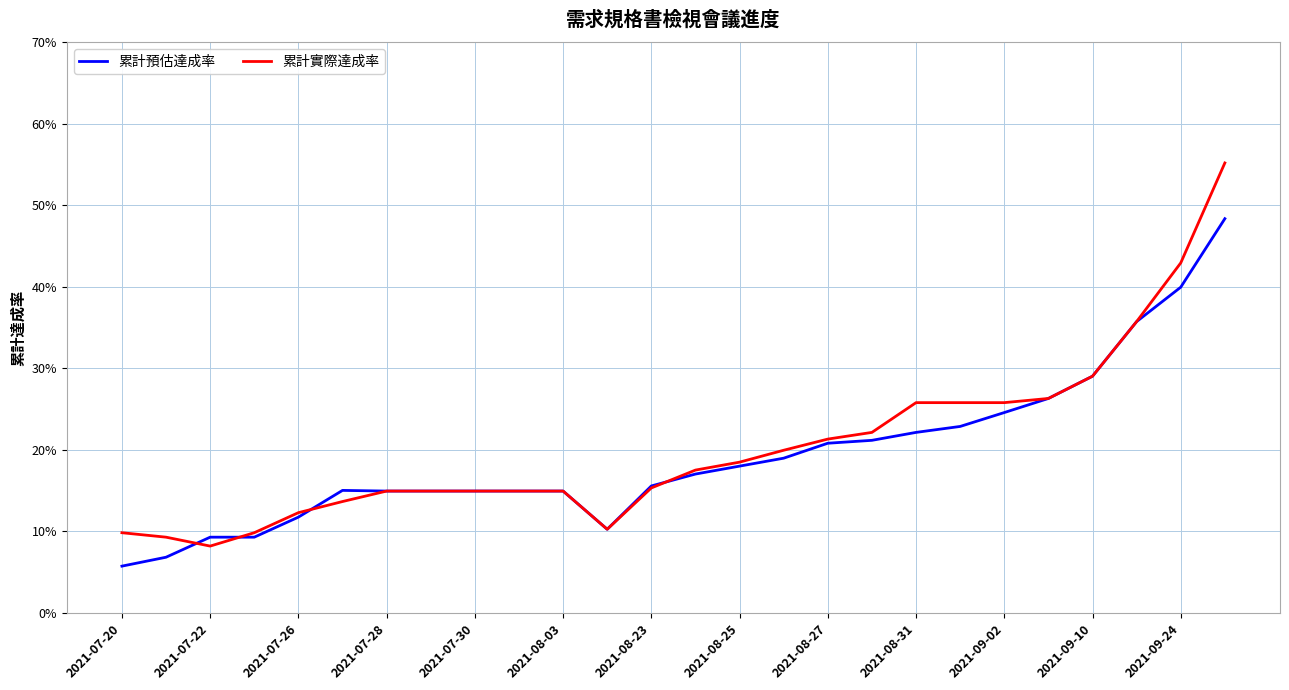

Which series has the largest total across all categories?

累計實際達成率